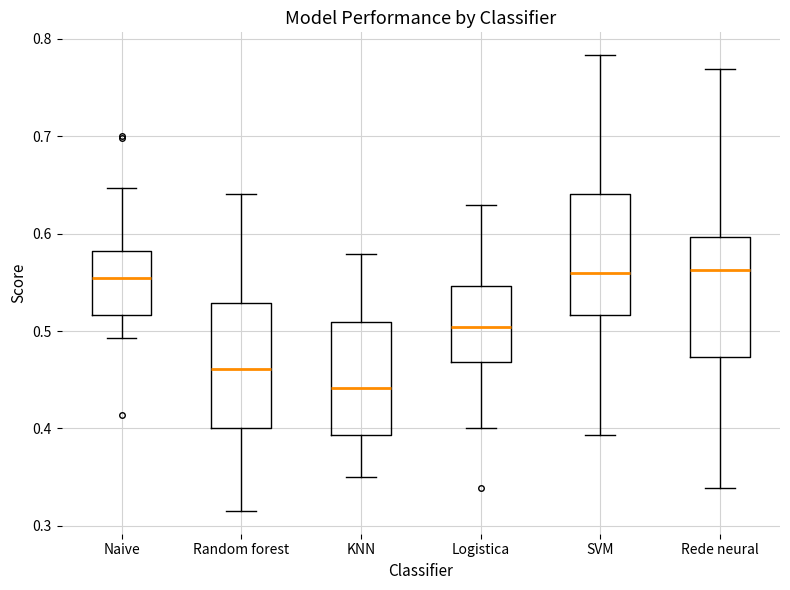

Where is the lower edge of the box for SVM on the y-axis? The values are not printed on the chart, so give them approximately, as read against the axis.

0.52